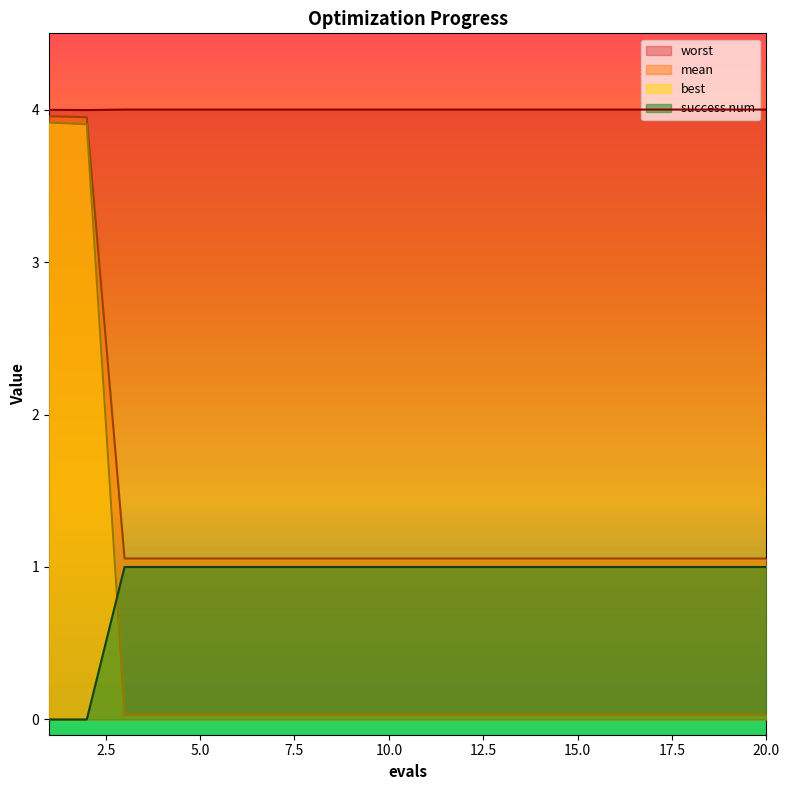

List the labels in order of worst value, smallest first.

2, 1, 3, 4, 5, 6, 7, 8, 9, 10, 11, 12, 13, 14, 15, 16, 17, 18, 19, 20